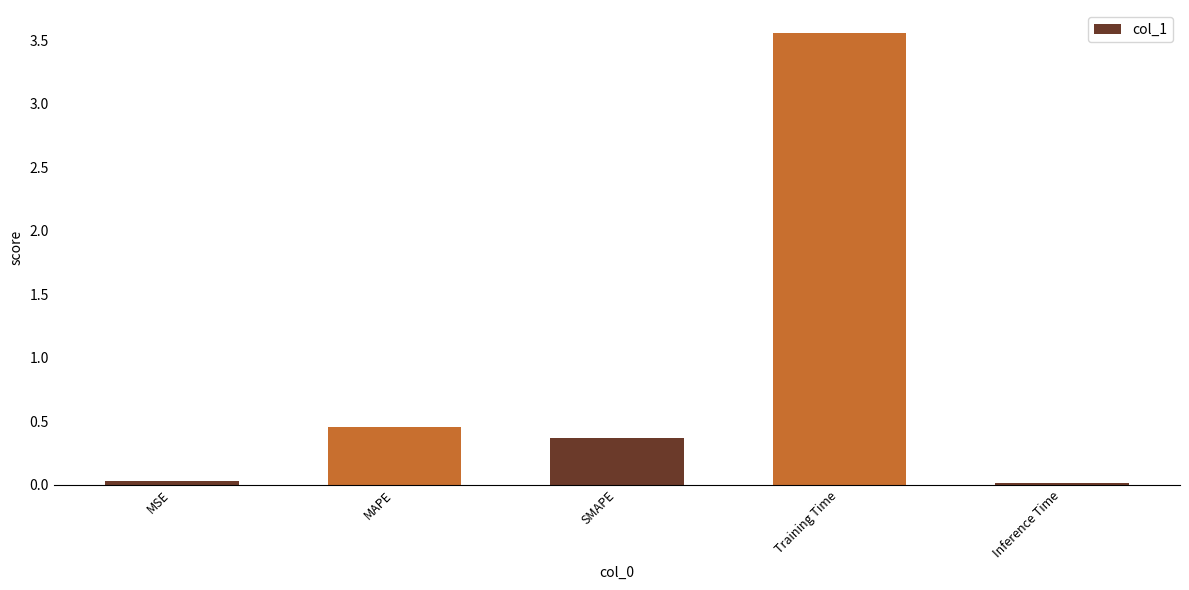

At which label is the value closest to 1?

MAPE